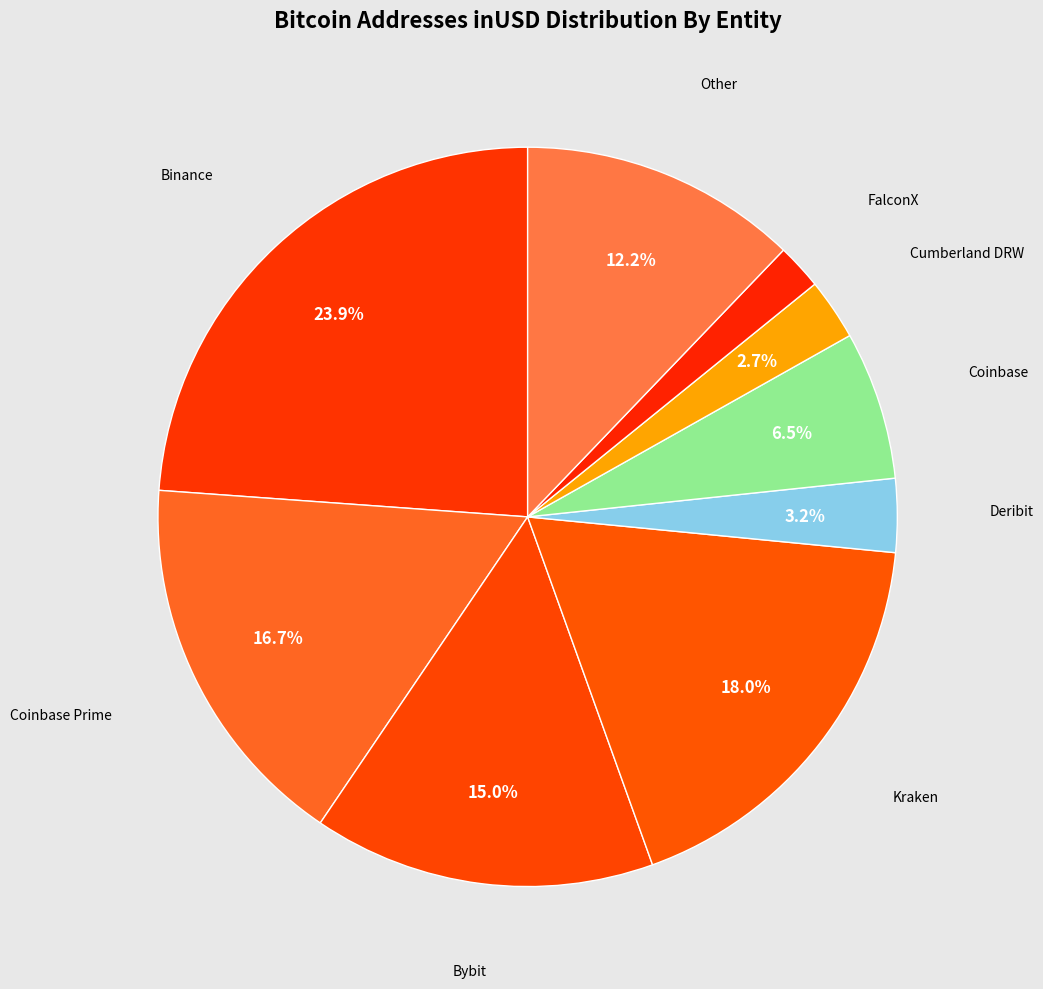

Count the number of slices in the pie.

9